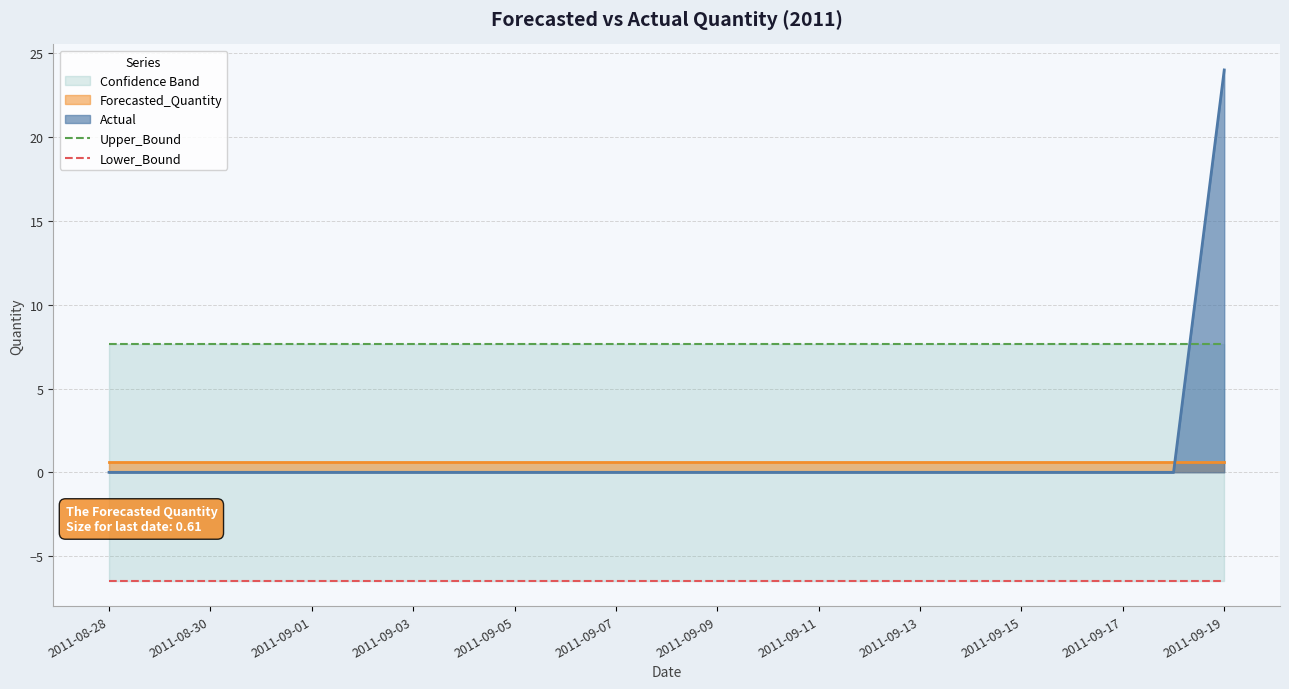

What is the maximum value for Actual?

24